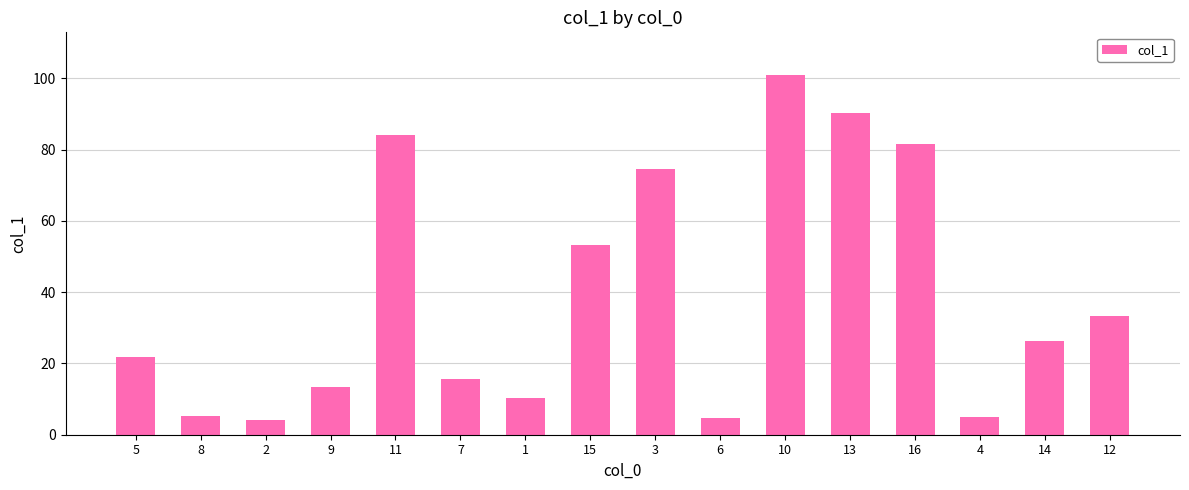

Between 1 and 8, which is larger?

1